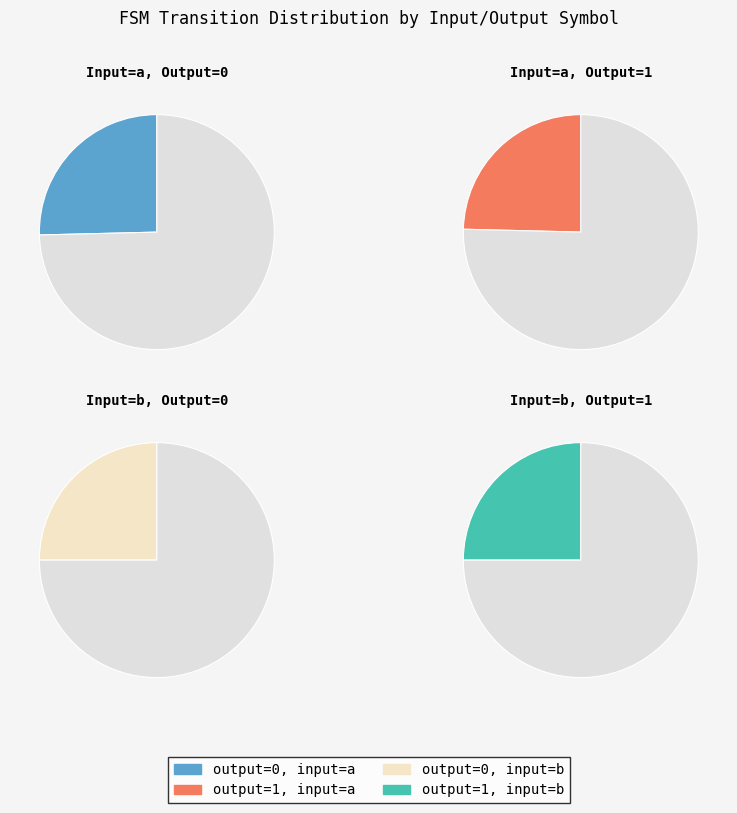

Is there any slice that represents more than half of the pie?

No